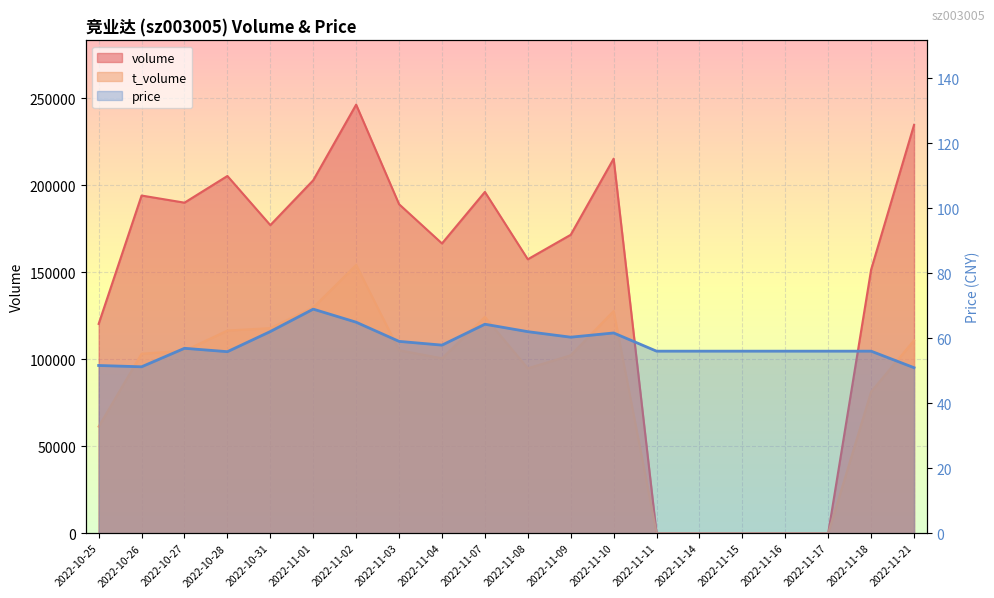

Reading right to left, what are all the values shown in this chart?

volume: 234703.0	151523.0	0.0	0.0	0.0	0.0	0.0	215282.0	171525.0	157444.0	196158.0	166540.0	189109.0	246347.0	202858.0	177082.0	205325.0	189984.0	194086.0	120281.0
t_volume: 110835.0	81294.0	0.0	0.0	0.0	0.0	0.0	127698.0	102245.0	94777.0	124260.0	100520.0	105156.0	154160.0	129735.0	117850.0	116476.0	104852.0	103152.0	61263.0
price: 50.9	56.0	56.0	56.0	56.0	56.0	56.0	61.6	60.3	62.0	64.3	57.9	59.0	64.9	68.9	62.0	55.8	56.9	51.2	51.6